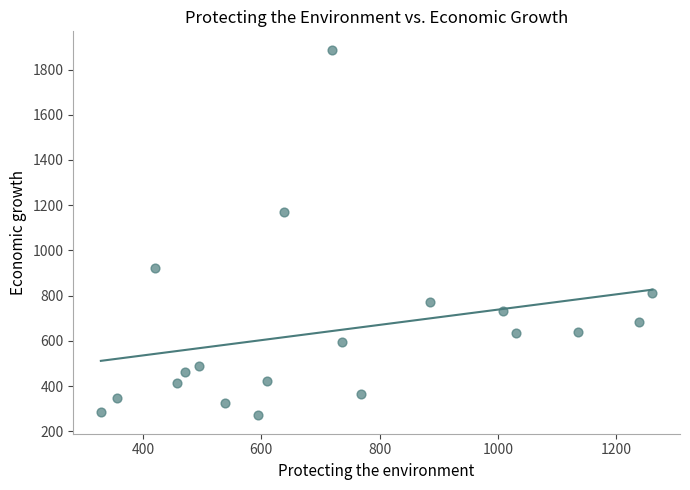

What Y value in the scatter plot is closest to 1079?

1172